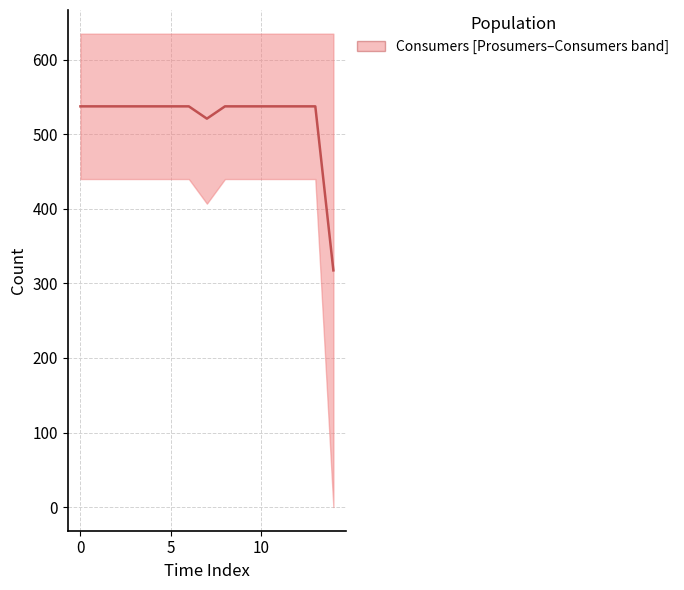

Does the chart display data point markers on the line(s)?

No